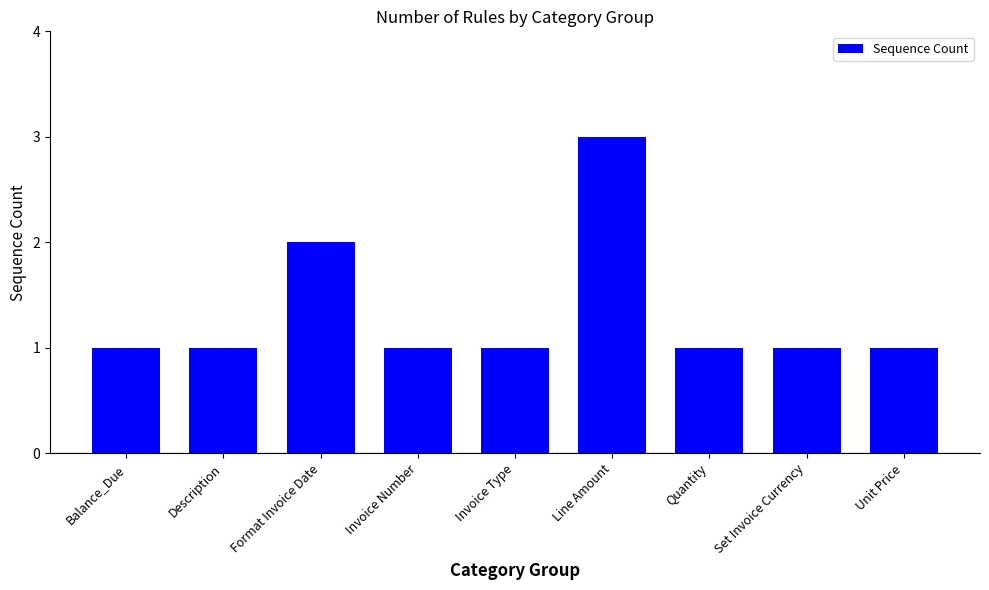

Approximately how many times larger is the value at Invoice Number compared to Unit Price?

1.0